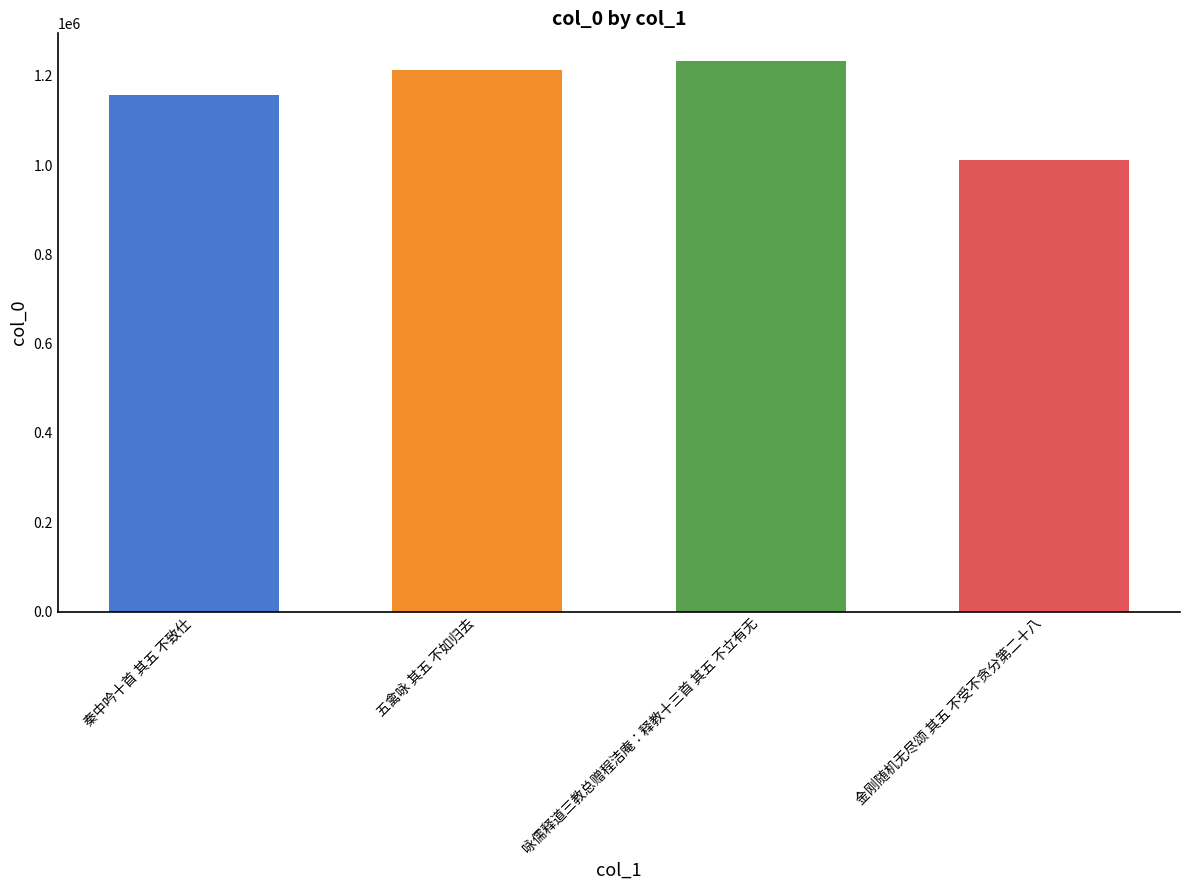

What is the label of the 2nd bar from the right?

咏儒释道三教总赠程洁庵：释教十三首 其五 不立有无